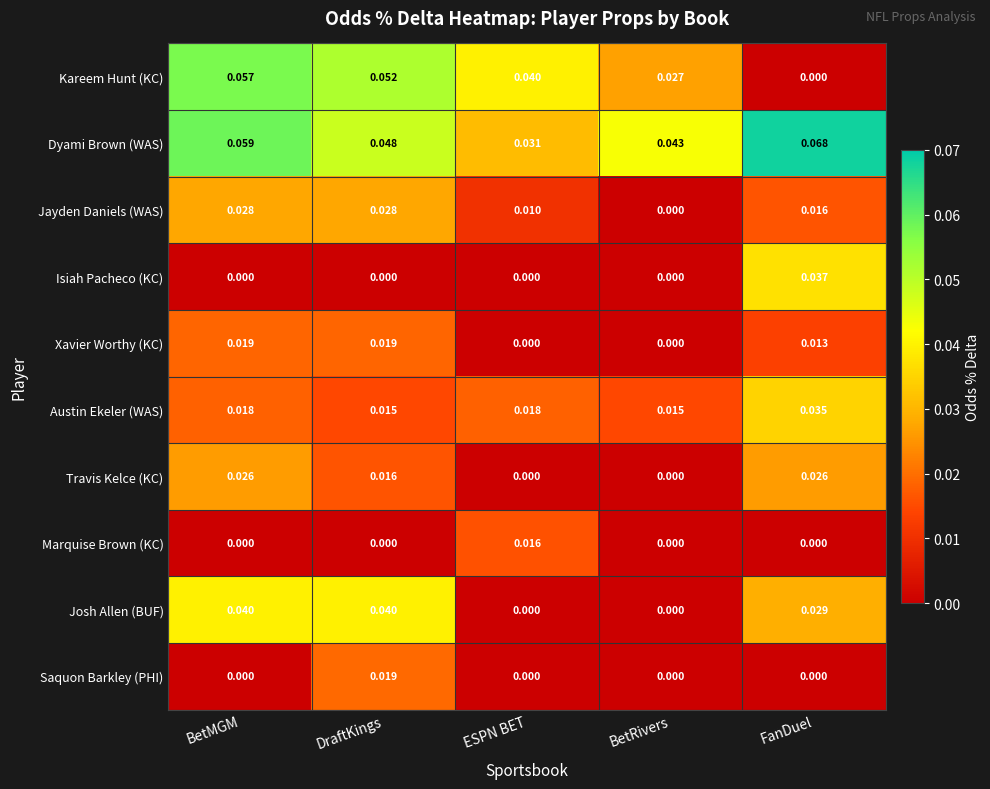

Which series has the largest range (max minus min)?

Kareem Hunt (KC)